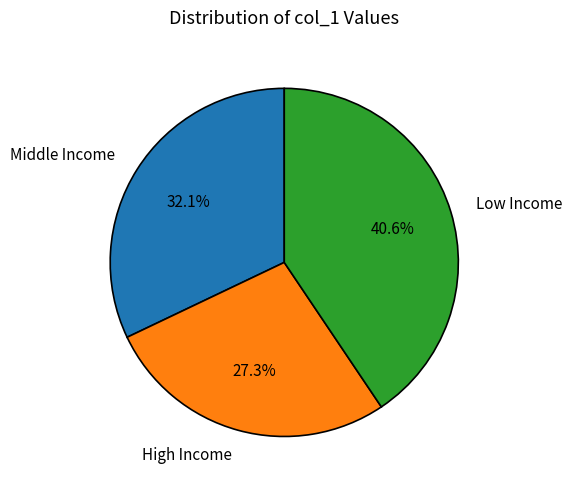

How many slices are in this pie chart?

3